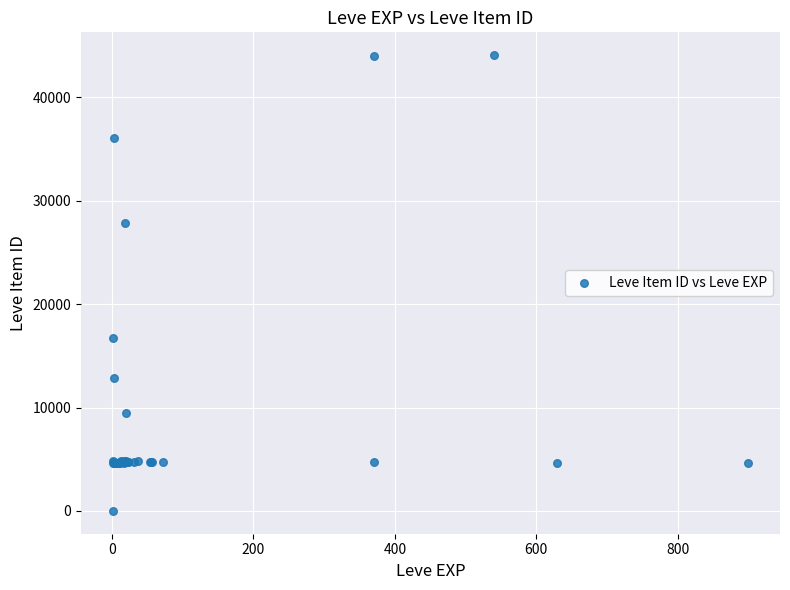

What Y value in the scatter plot is closest to 22050?

16734